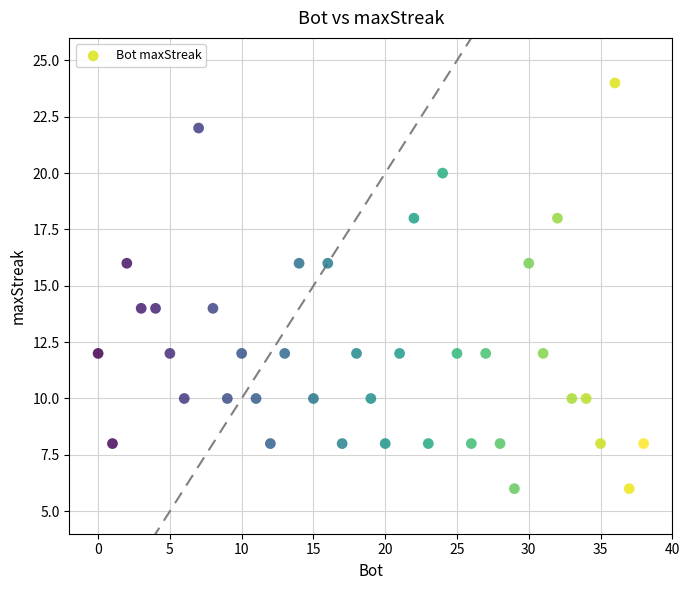

What is the range of Y values (max minus min)?

18